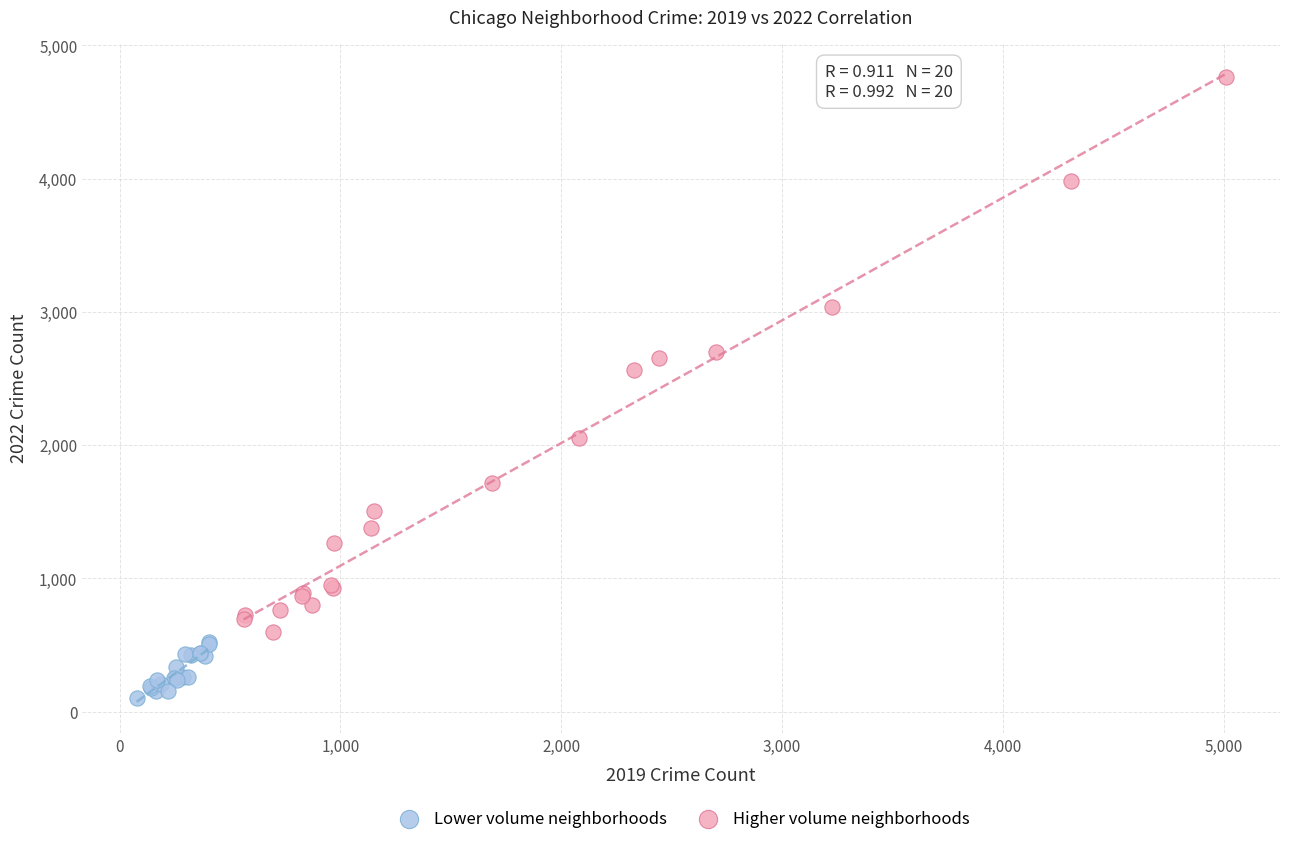

Which series has the widest spread of Y values?

Higher volume neighborhoods